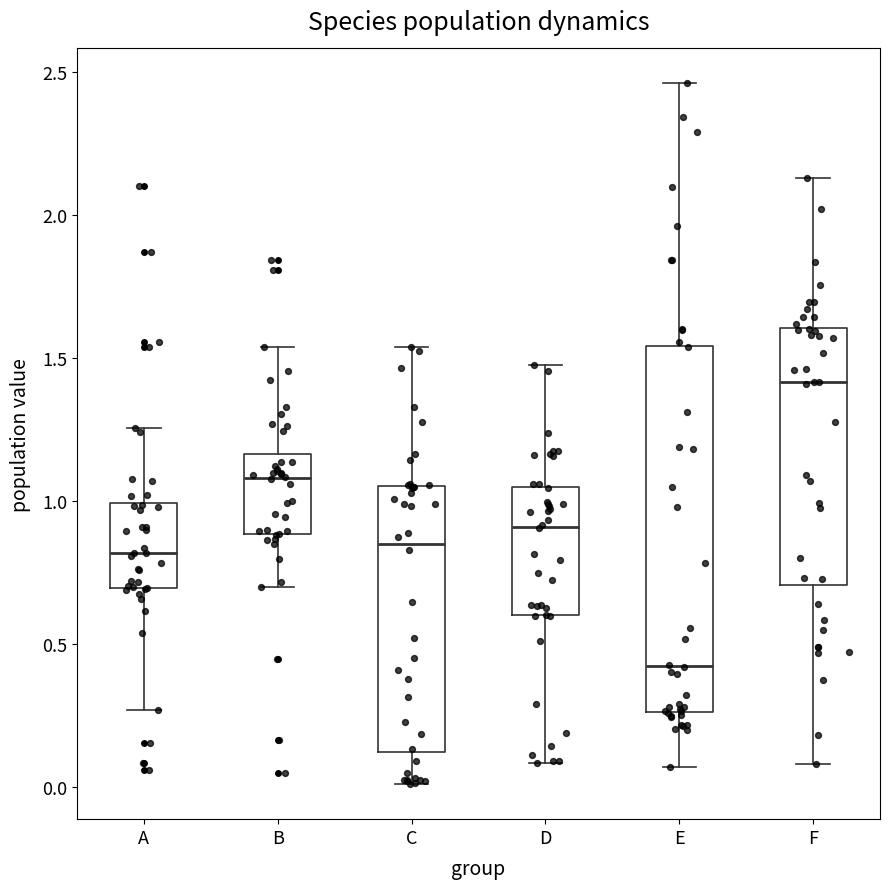

Reading left to right, read every box against the y-axis: the position of its median line, the range the box covers, and the ends of its whiskers. The values are not printed on the chart, so give them approximately, as read against the axis.

A: median 0.80, box 0.70 to 1.00, whiskers 0.25 to 1.25
B: median 1.10, box 0.90 to 1.15, whiskers 0.70 to 1.55
C: median 0.85, box 0.10 to 1.05, whiskers 0.00 to 1.55
D: median 0.90, box 0.60 to 1.05, whiskers 0.10 to 1.50
E: median 0.40, box 0.25 to 1.55, whiskers 0.05 to 2.45
F: median 1.40, box 0.70 to 1.60, whiskers 0.10 to 2.15